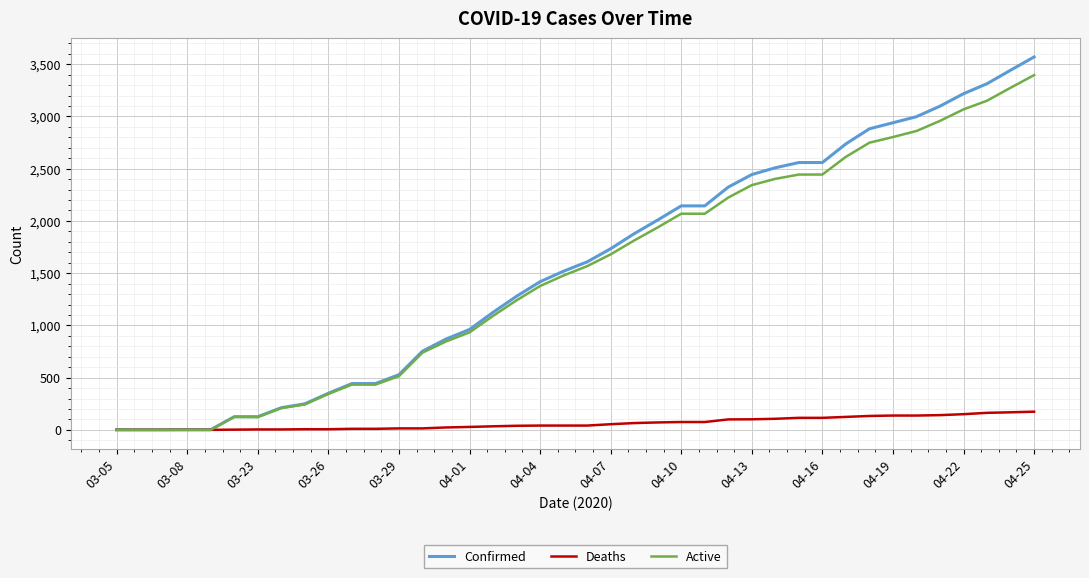

At how many categories does at least one series exceed 2901?

7